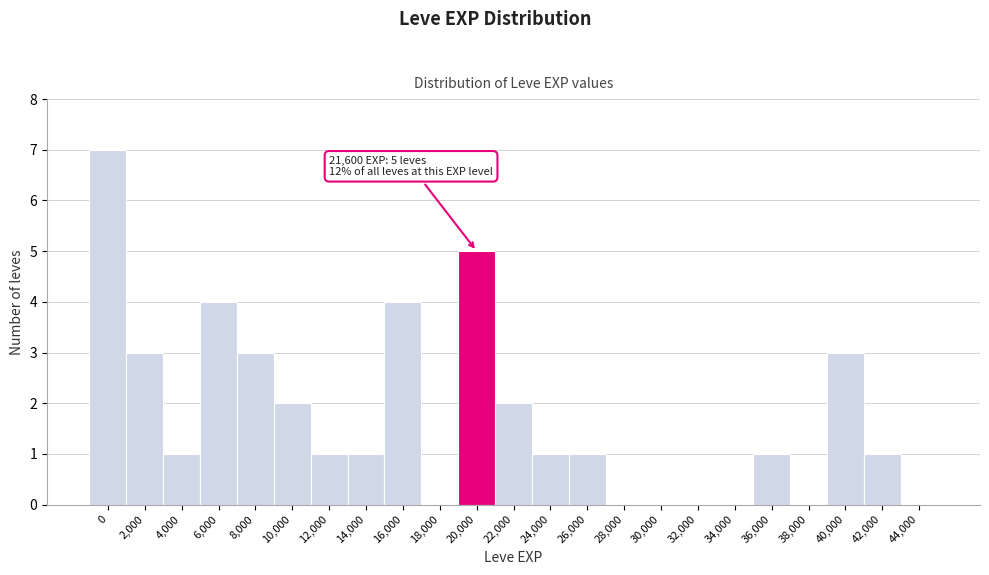

Reading right to left, extract all data points from this chart.

44,000=0	42,000=1	40,000=3	38,000=0	36,000=1	34,000=0	32,000=0	30,000=0	28,000=0	26,000=1	24,000=1	22,000=2	20,000=5	18,000=0	16,000=4	14,000=1	12,000=1	10,000=2	8,000=3	6,000=4	4,000=1	2,000=3	0=7